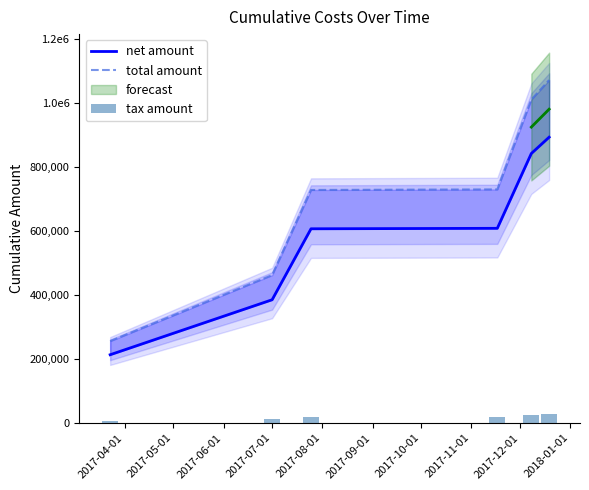

At 2017-06-01, list the series in order from largest to smallest.

total amount, net amount, tax amount